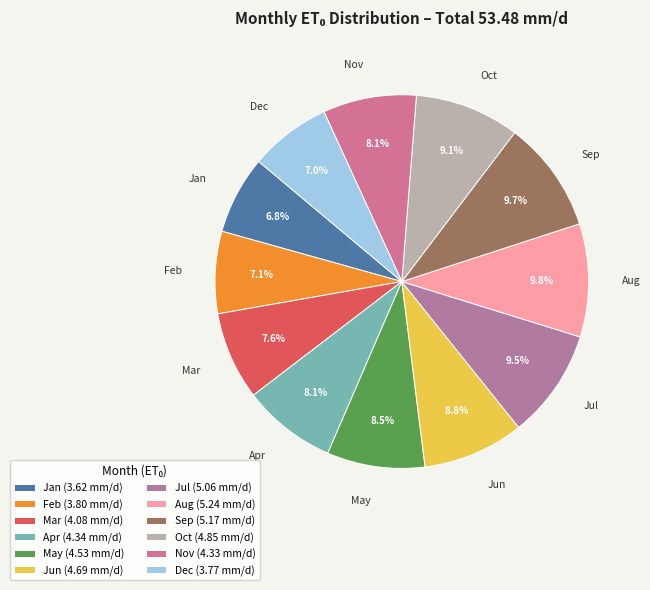

True or false: May accounts for 8% of the total.

True